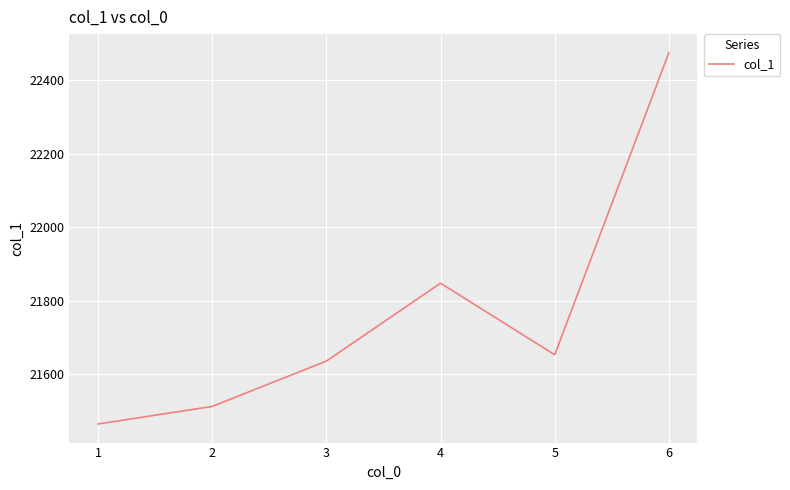

Is it true that the value at 5 is 21653.4?

True